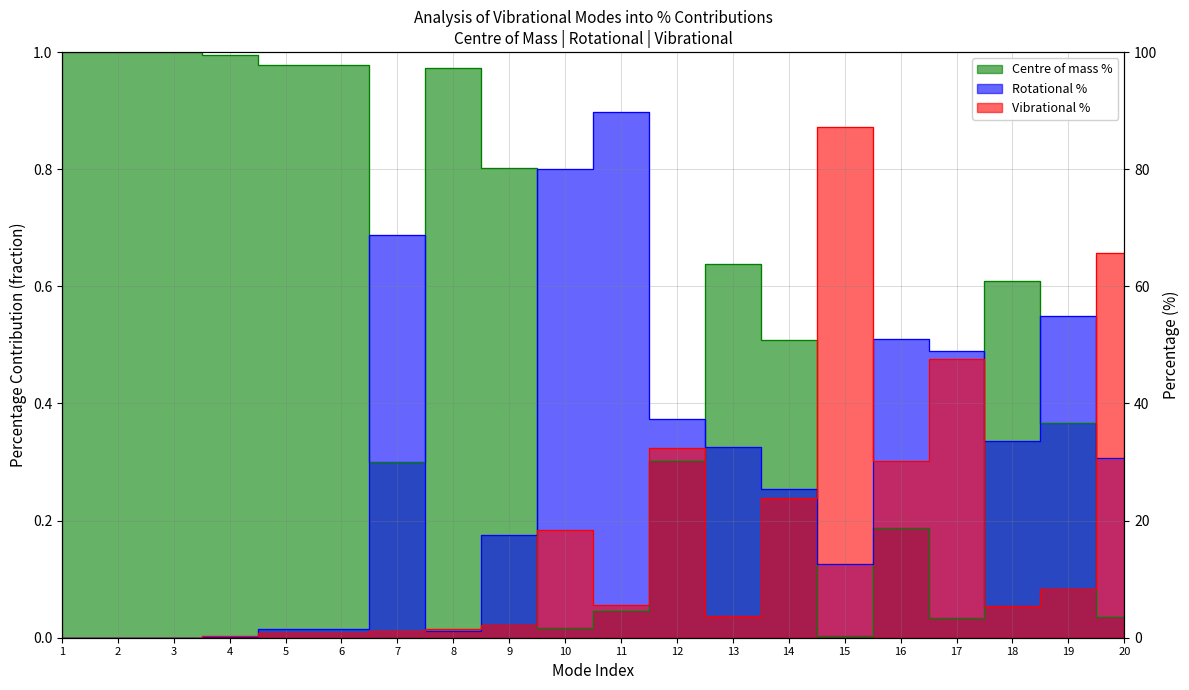

At which category is the sum across all series the highest?

15